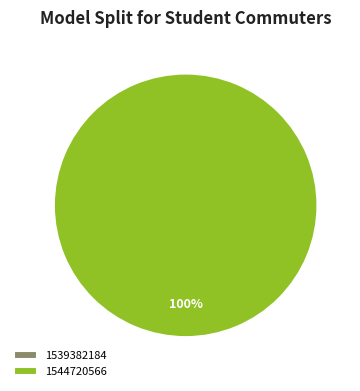

How many segments does this pie chart have?

2